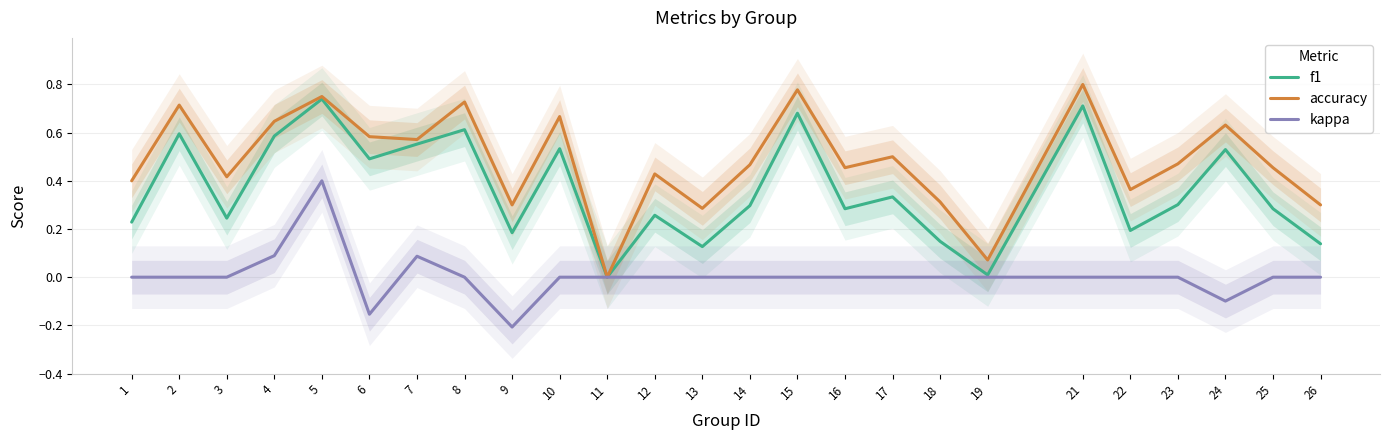

Does the chart have visible grid lines?

Yes